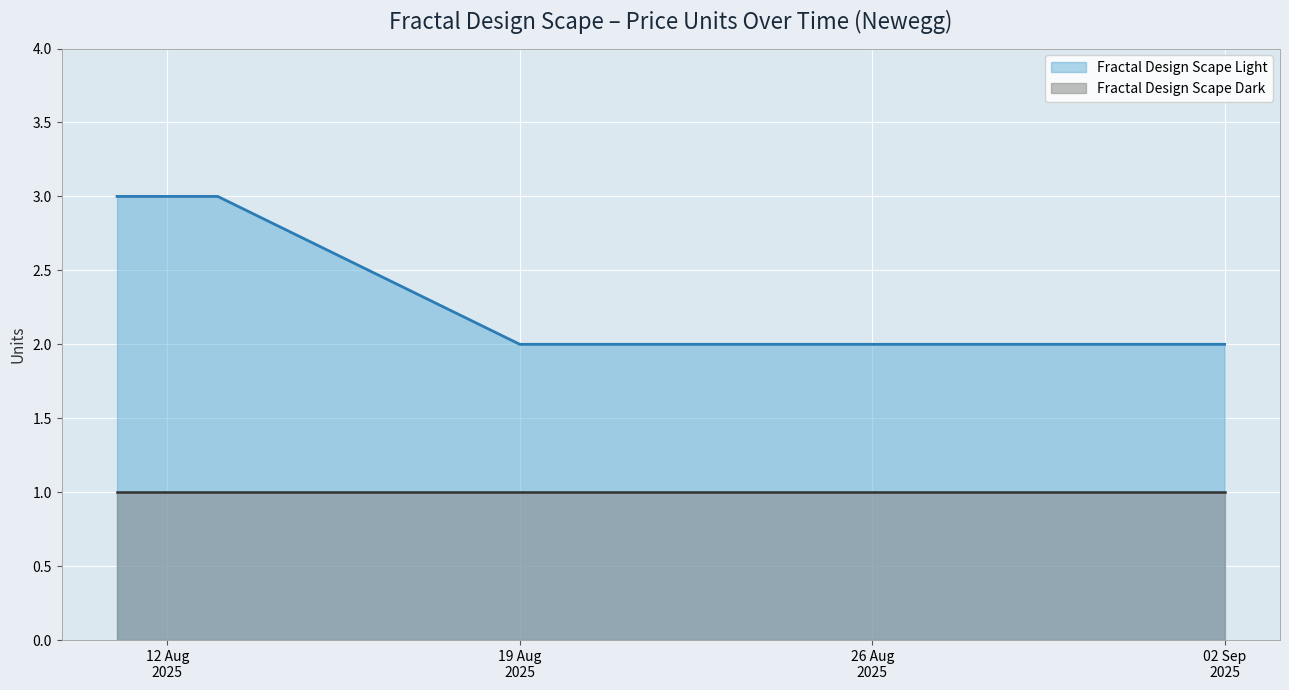

Rank the series by their maximum value, from highest to lowest.

Fractal Design Scape Light, Fractal Design Scape Dark